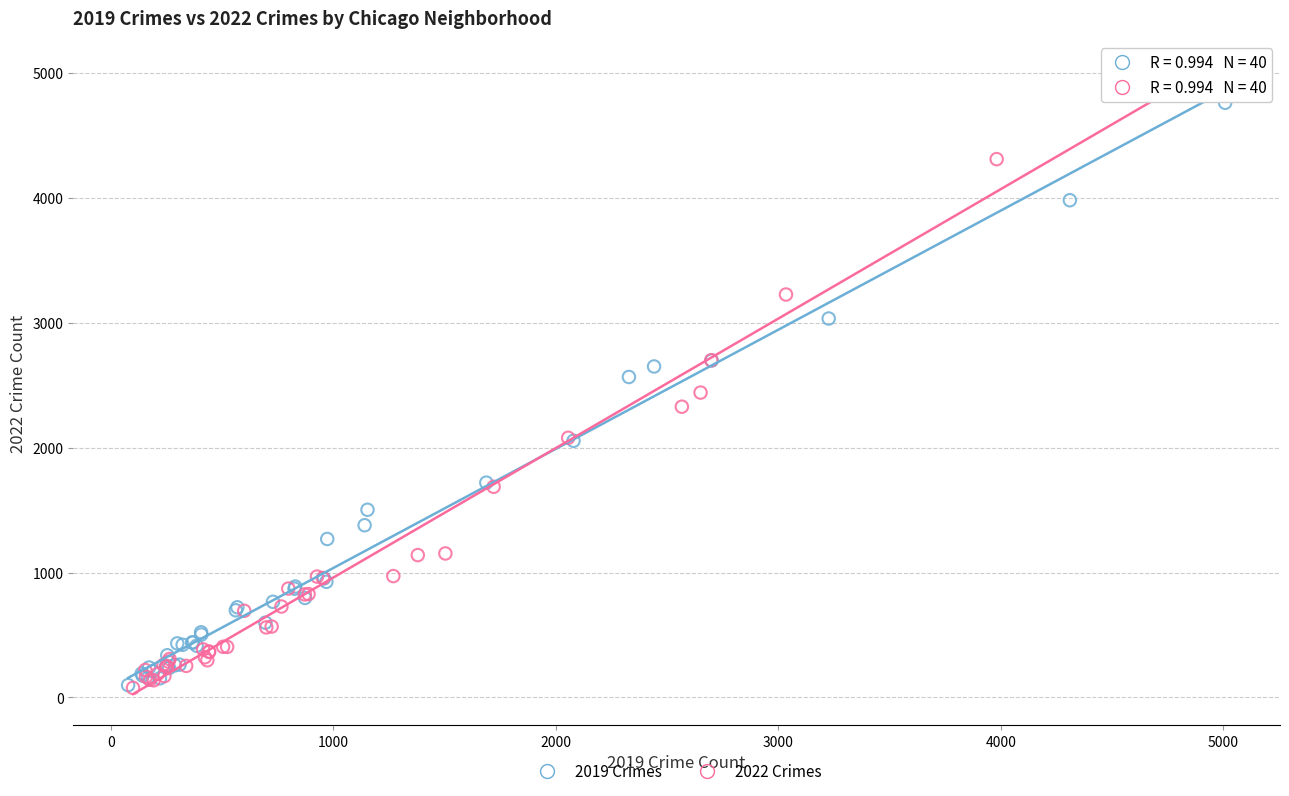

Which series has the largest Y range (max minus min)?

2022 Crimes